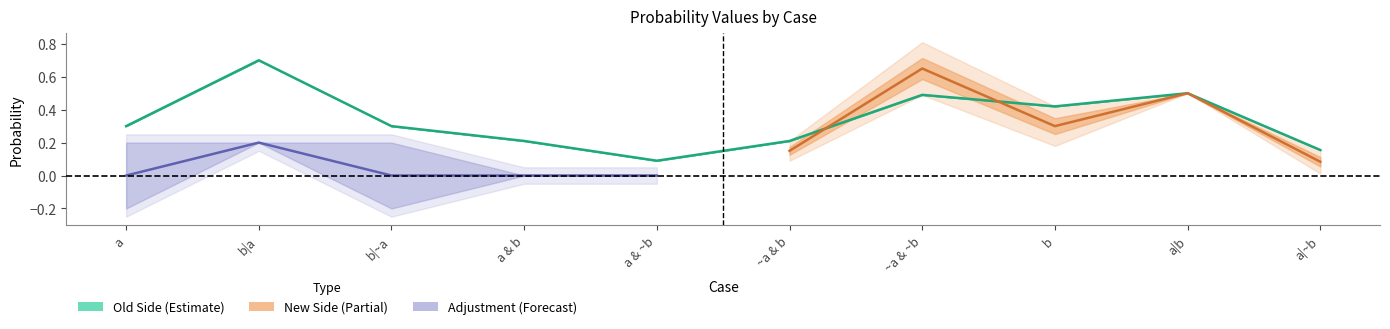

Where is Old Side 2 nearest to the value 0?

a & ~b